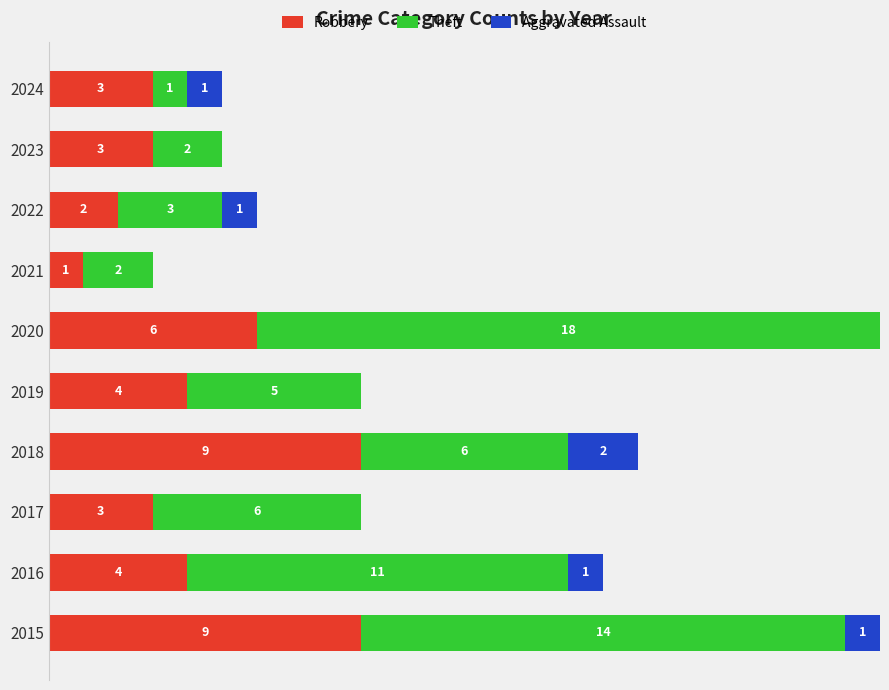

What position from the right is 20?

6